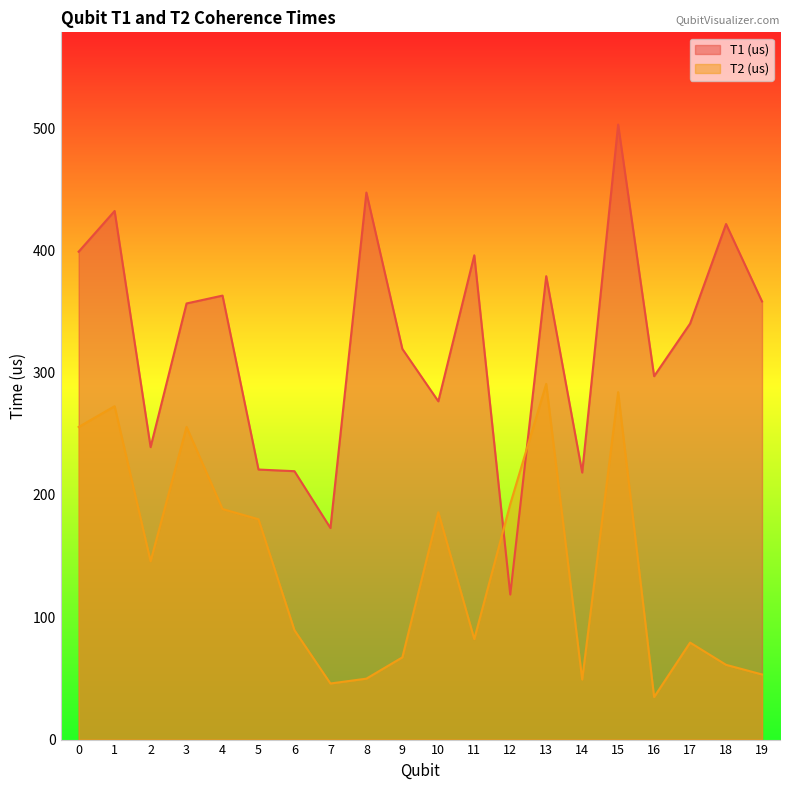

What is the greatest value displayed?

502.8